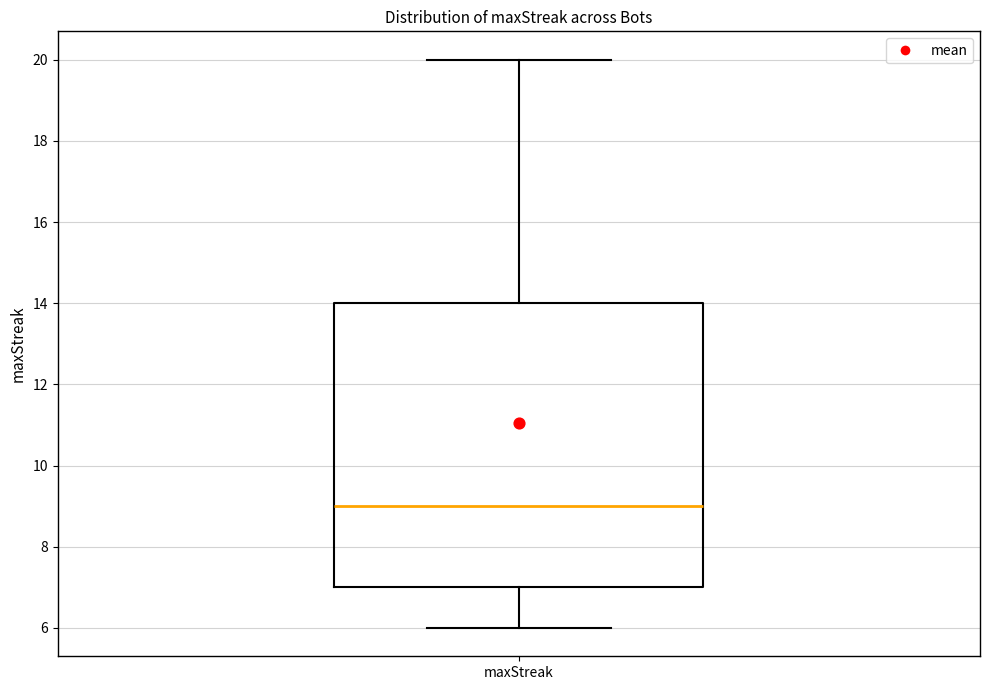

Read this box plot against the y-axis: the position of the median line, the range covered by the box, and the ends of both whiskers. The values are not printed on the chart, so give them approximately, as read against the axis.

median 9, box 7 to 14, whiskers 6 to 20